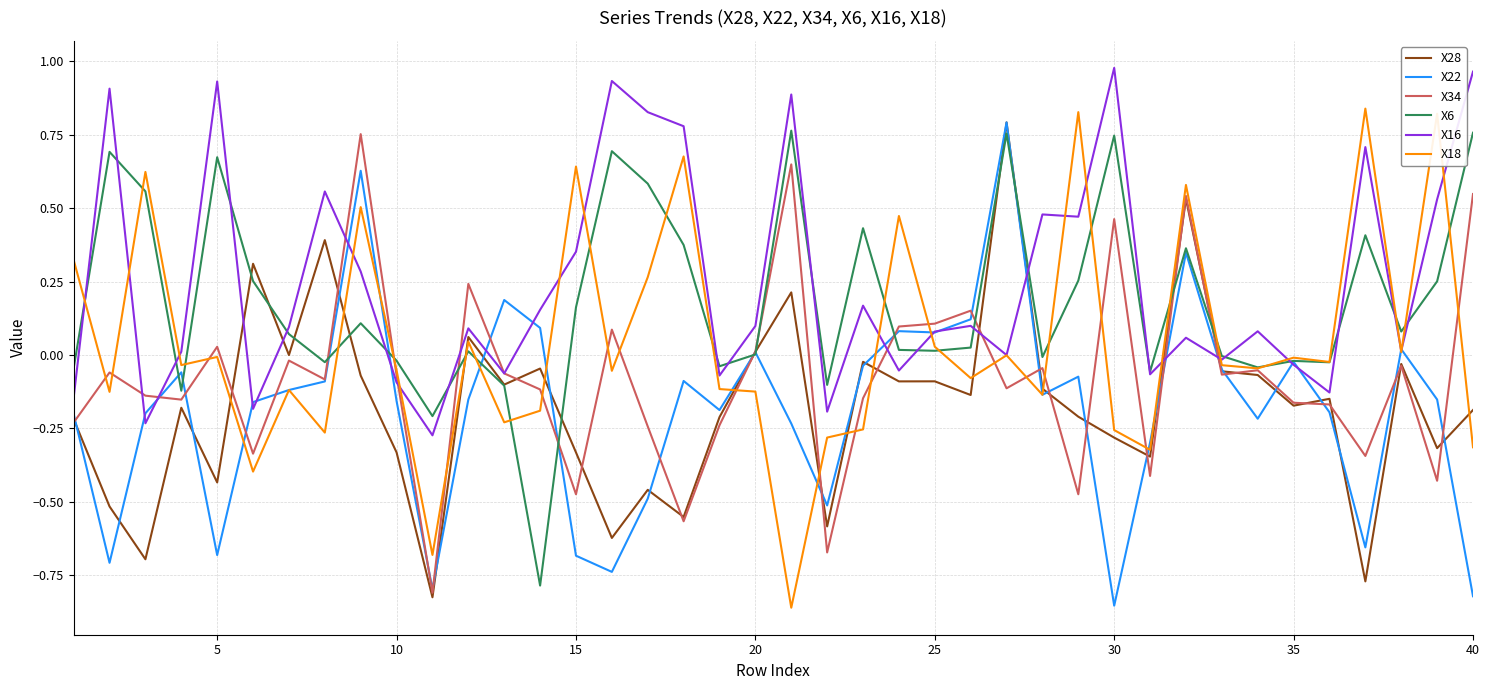

What are all the series names shown in the legend?

X28, X22, X34, X6, X16, X18